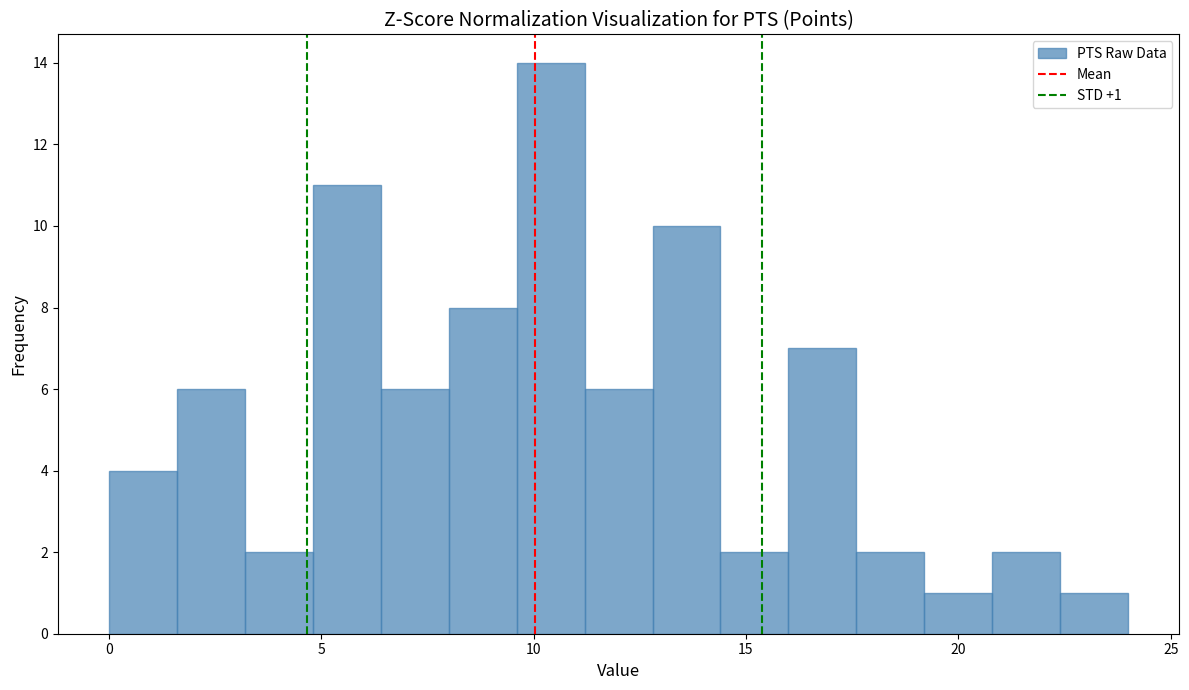

Read against the x-axis, roughly where is the centre of the tallest bar?

10.5